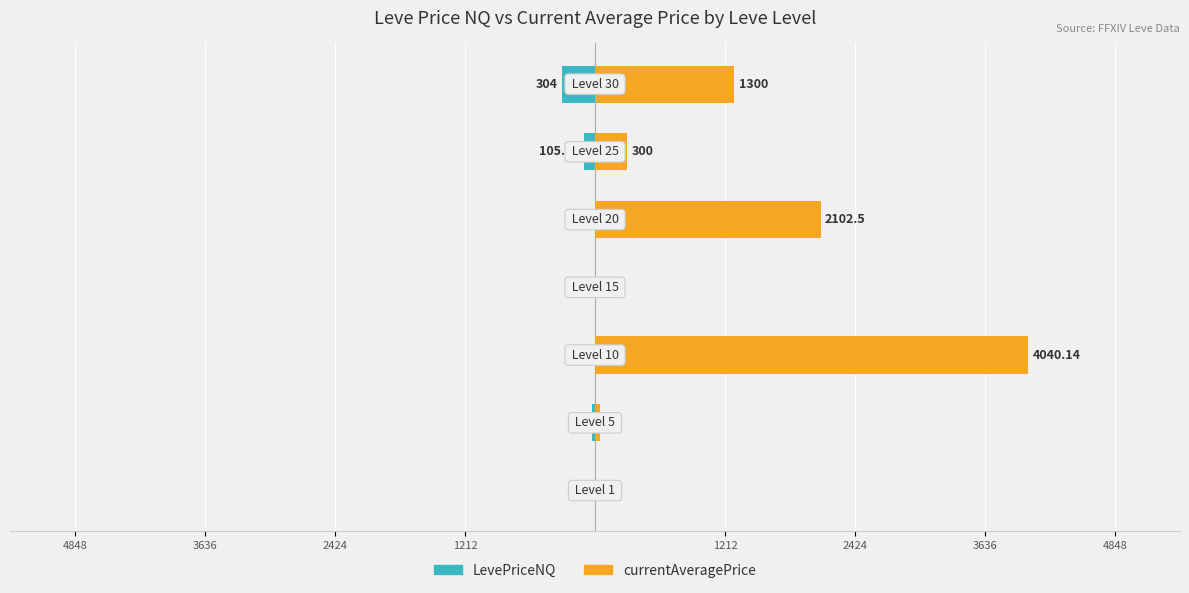

List the series in order of their overall mean, lowest first.

LevePriceNQ, currentAveragePrice